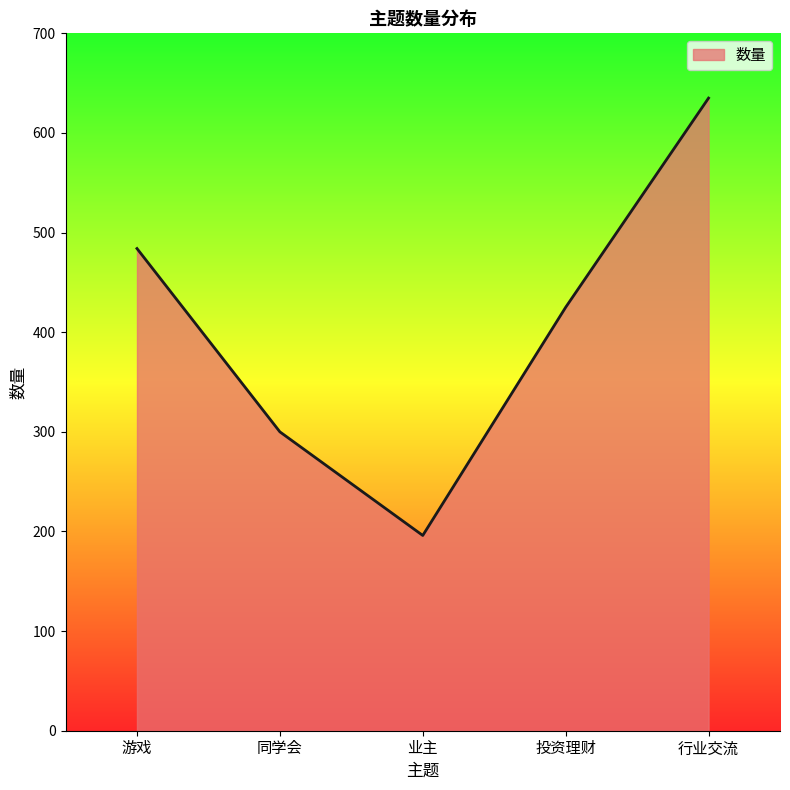

What is the average value?

408